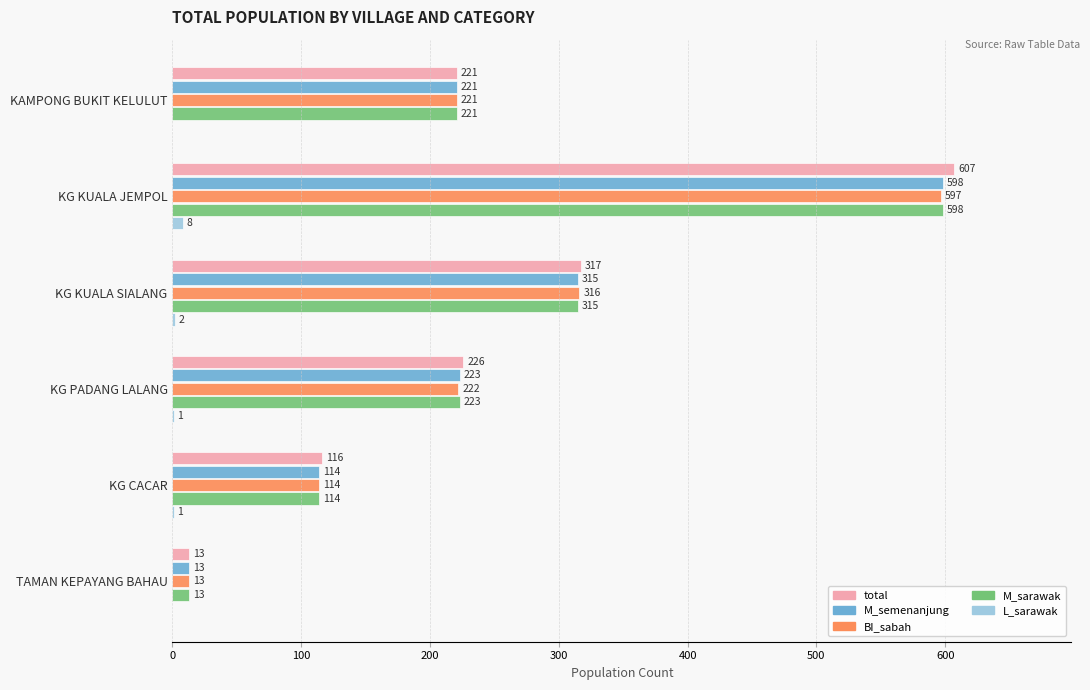

Is the value of M_semenanjung at KG KUALA SIALANG greater than the value of total at KG KUALA JEMPOL?

No